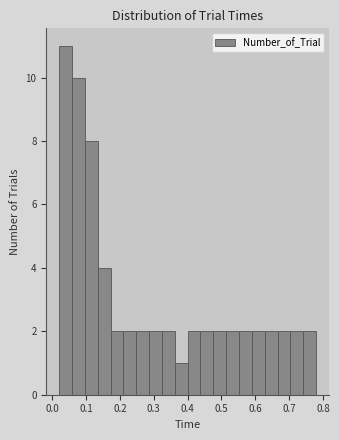

Around what value on the x-axis is the tallest bar? Give the approximate position of its centre, as read against the axis.

0.04